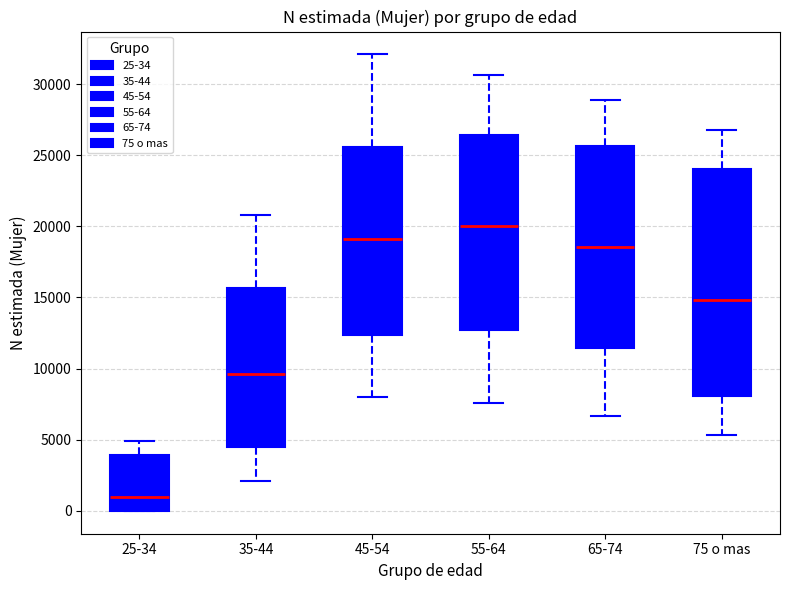

Where does the upper whisker of the box for 25-34 end on the y-axis? The values are not printed on the chart, so give them approximately, as read against the axis.

5000